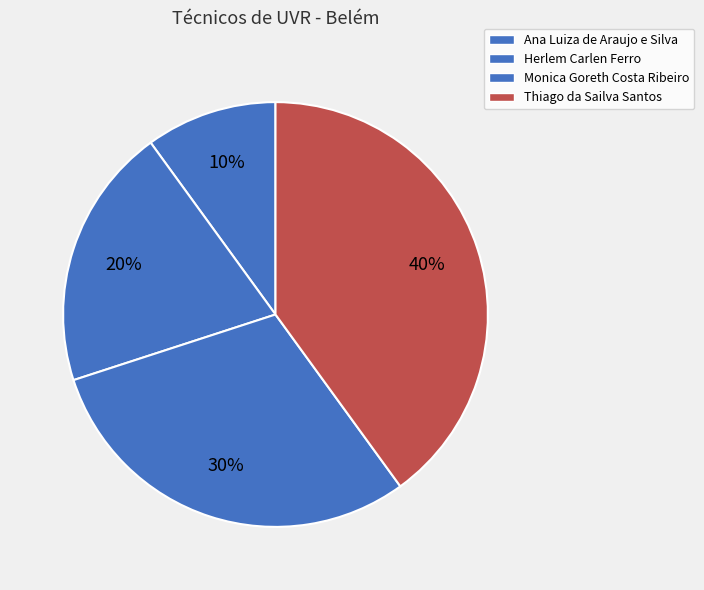

How many segments does this pie chart have?

4